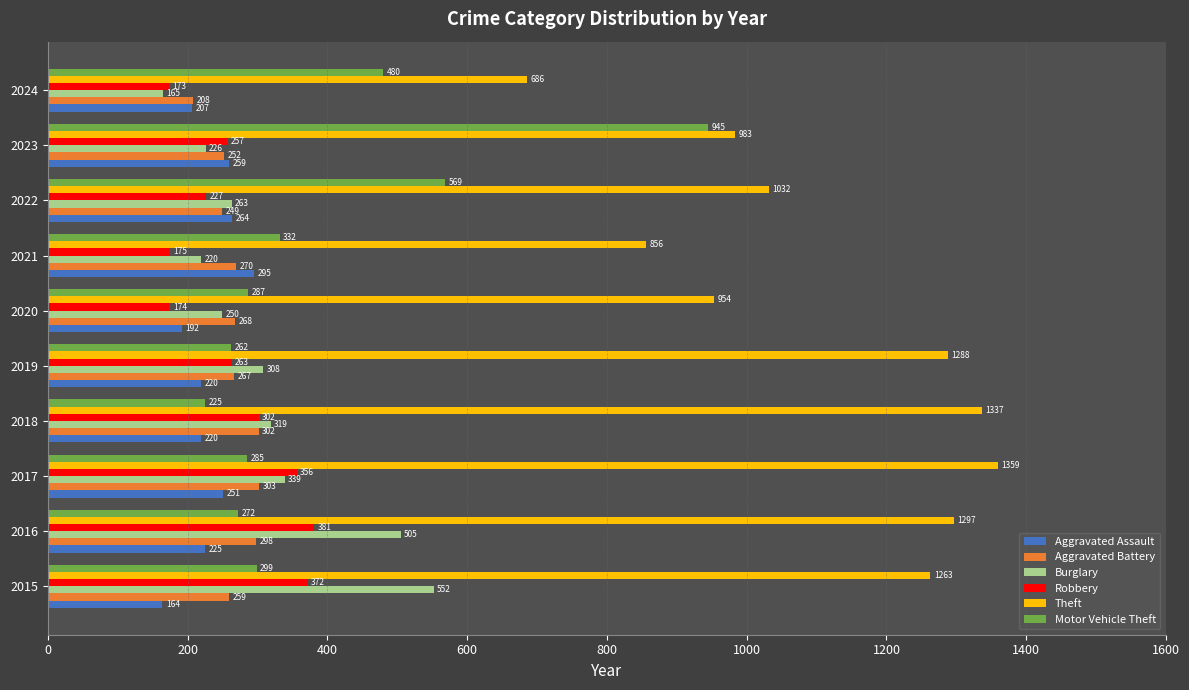

Which series has the largest range (max minus min)?

Motor Vehicle Theft